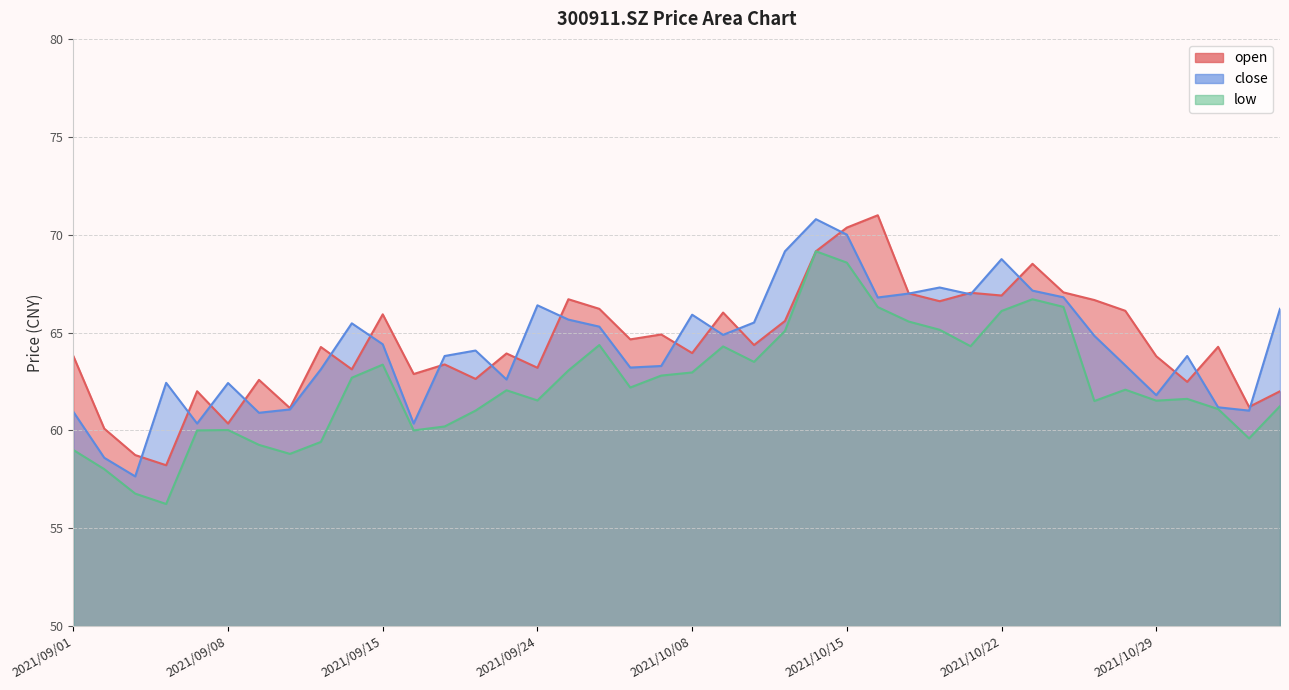

What is the sum of all close values?

2571.2